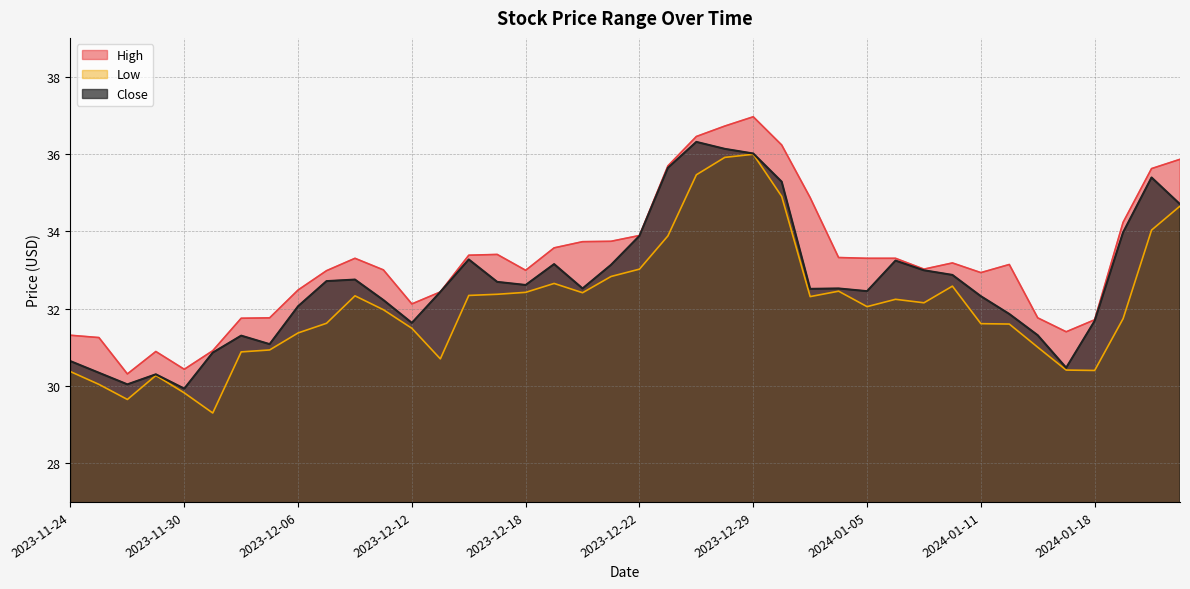

At how many categories does at least one series exceed 33?

22